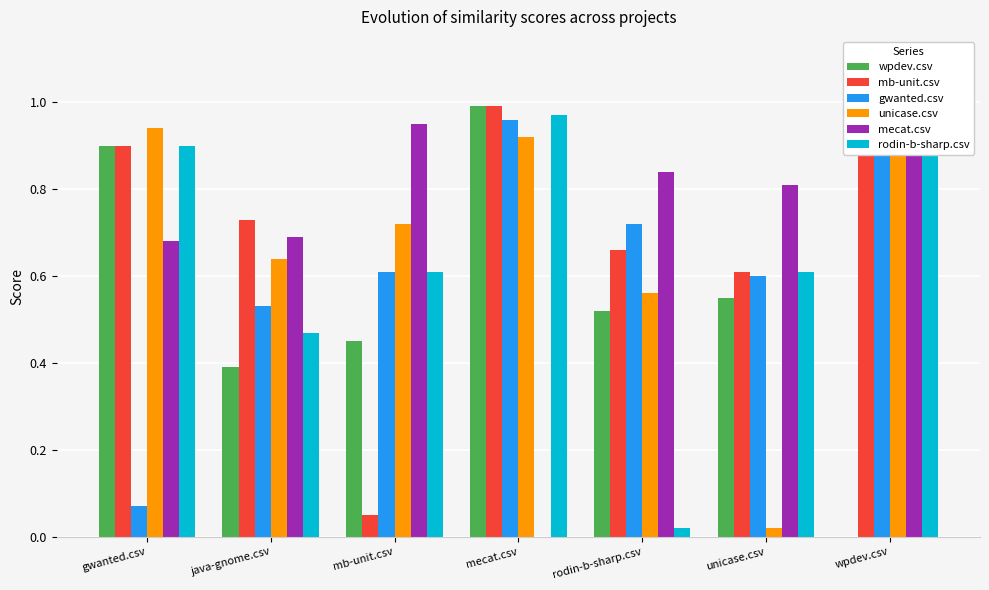

What is the difference between the maximum and minimum values in the gwanted.csv series?

0.9